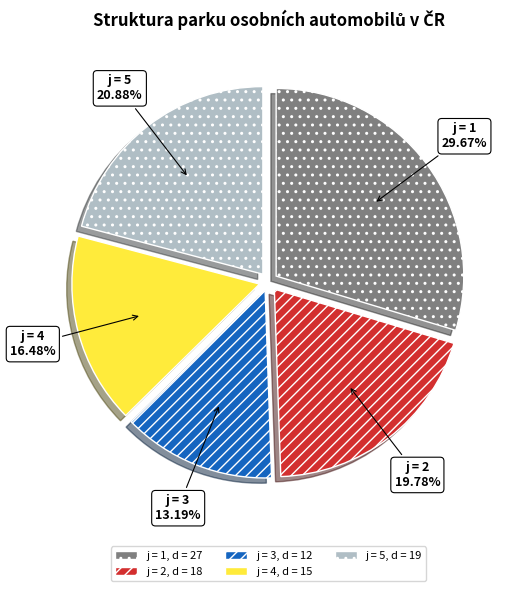

How many slices are in this pie chart?

5